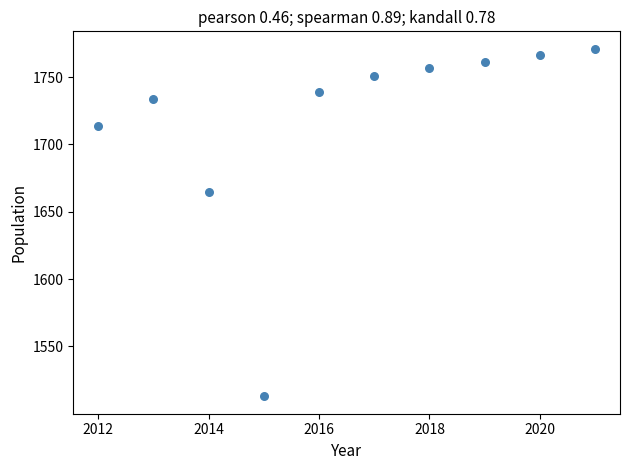

What Y value in the scatter plot is closest to 1642?

1665